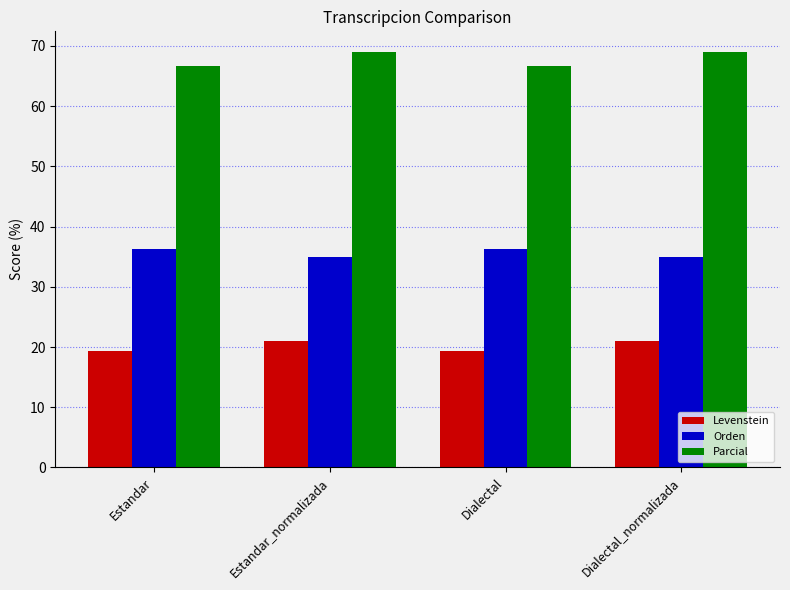

The value of Orden at Estandar_normalizada is 34.9. True or false?

True